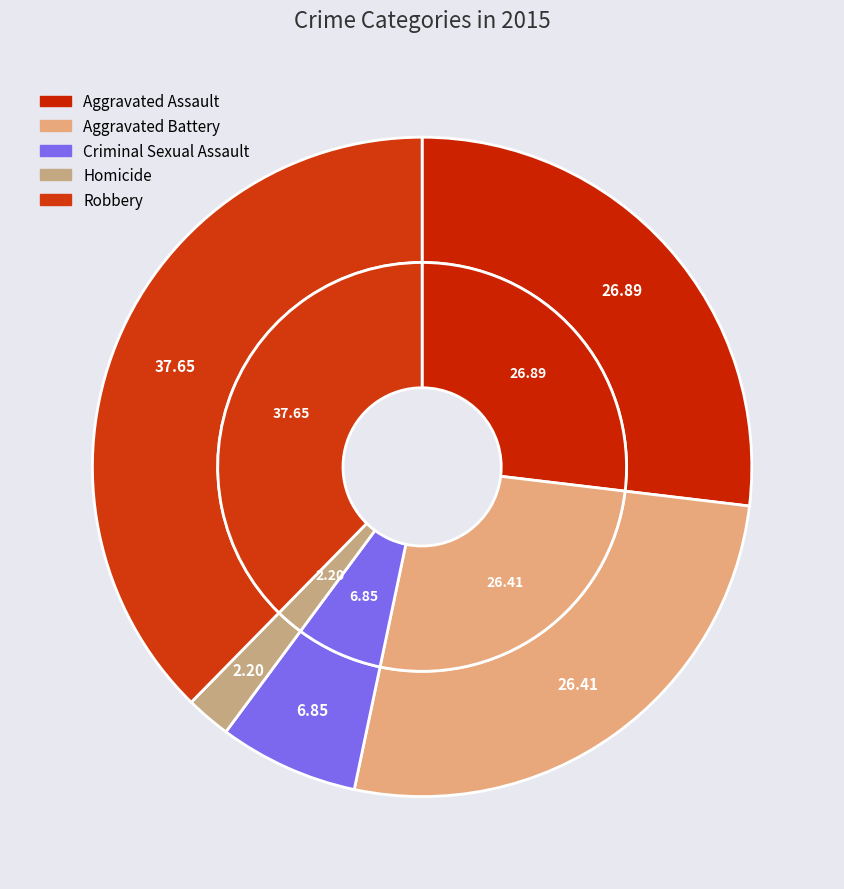

Which category has the smallest portion of the pie?

Homicide